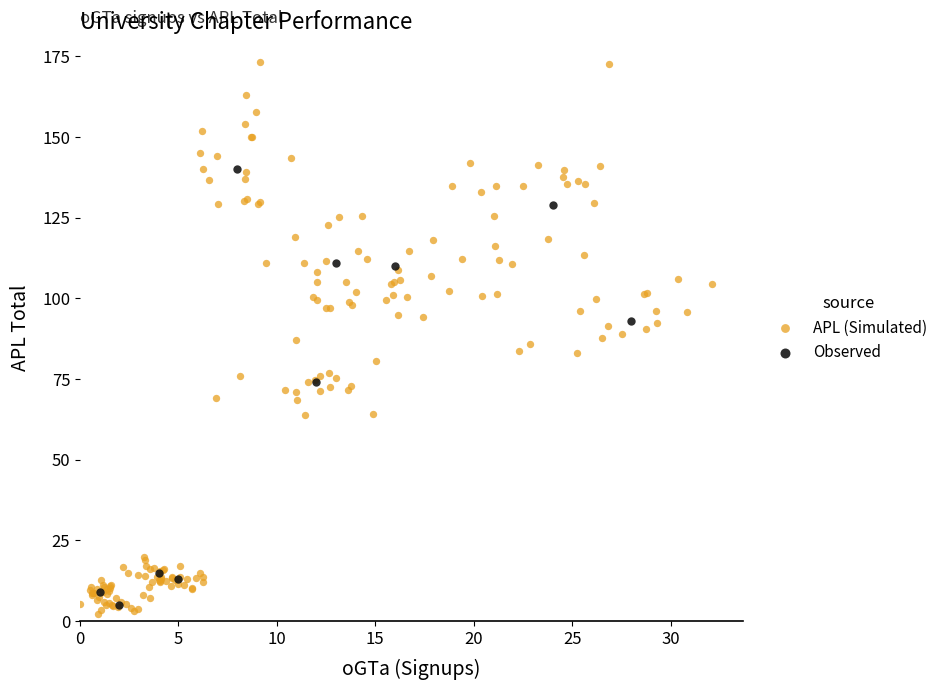

Which series reaches the maximum Y coordinate?

APL (Simulated)